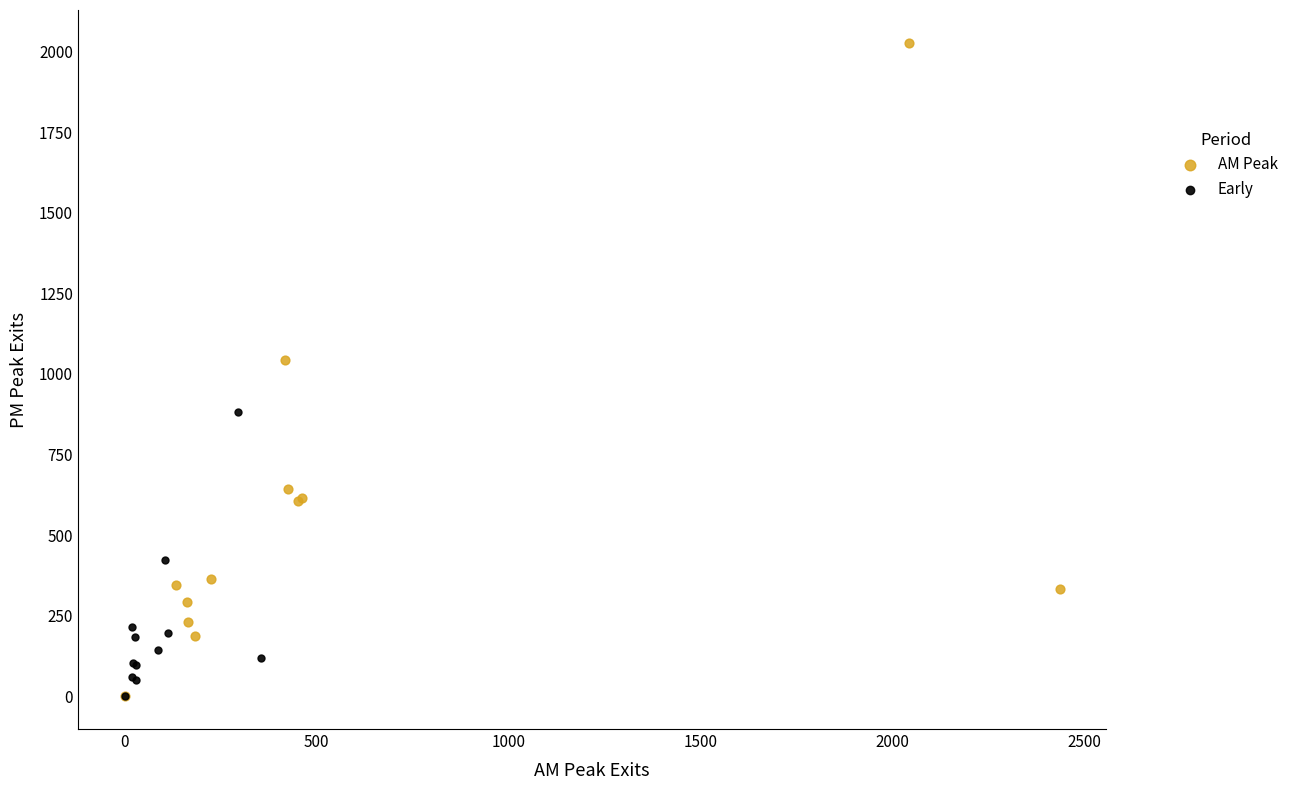

Which series reaches the maximum Y coordinate?

AM Peak